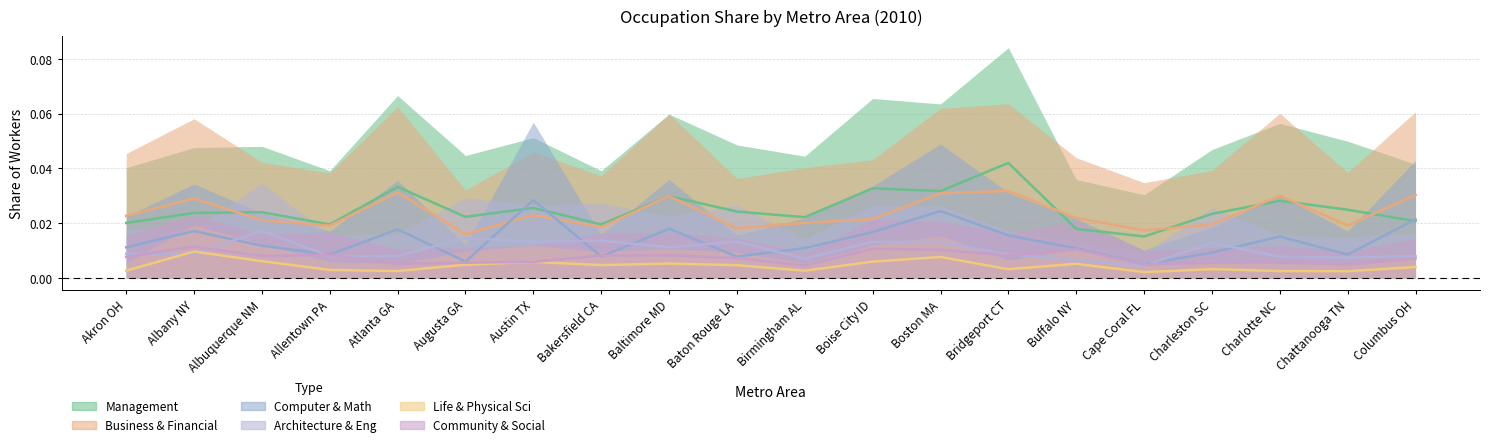

List the labels in order of Life & Physical Sci value, largest first.

Albany NY, Boston MA, Albuquerque NM, Boise City ID, Austin TX, Baltimore MD, Buffalo NY, Augusta GA, Bakersfield CA, Baton Rouge LA, Columbus OH, Charleston SC, Bridgeport CT, Allentown PA, Akron OH, Birmingham AL, Charlotte NC, Atlanta GA, Chattanooga TN, Cape Coral FL